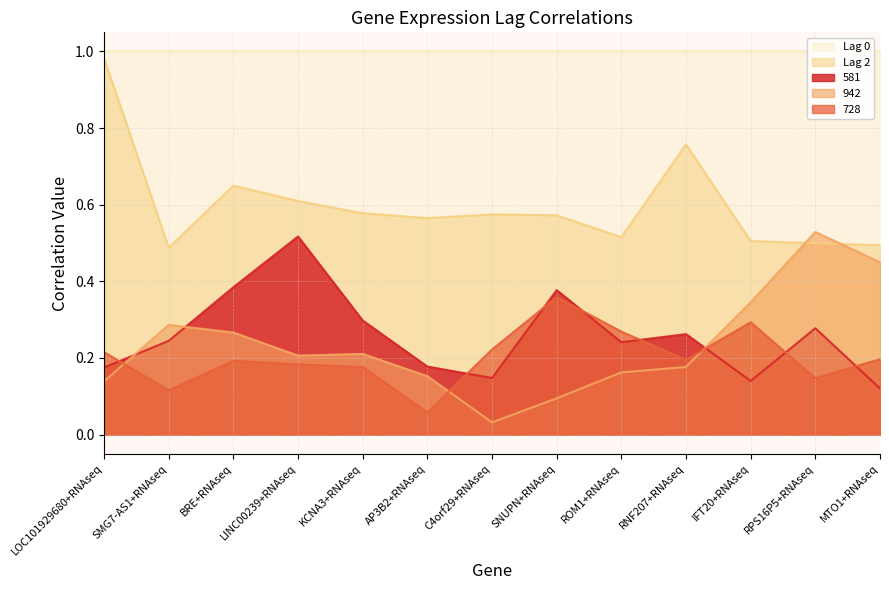

What is the label of the 1st point from the left?

LOC101929680+RNAseq